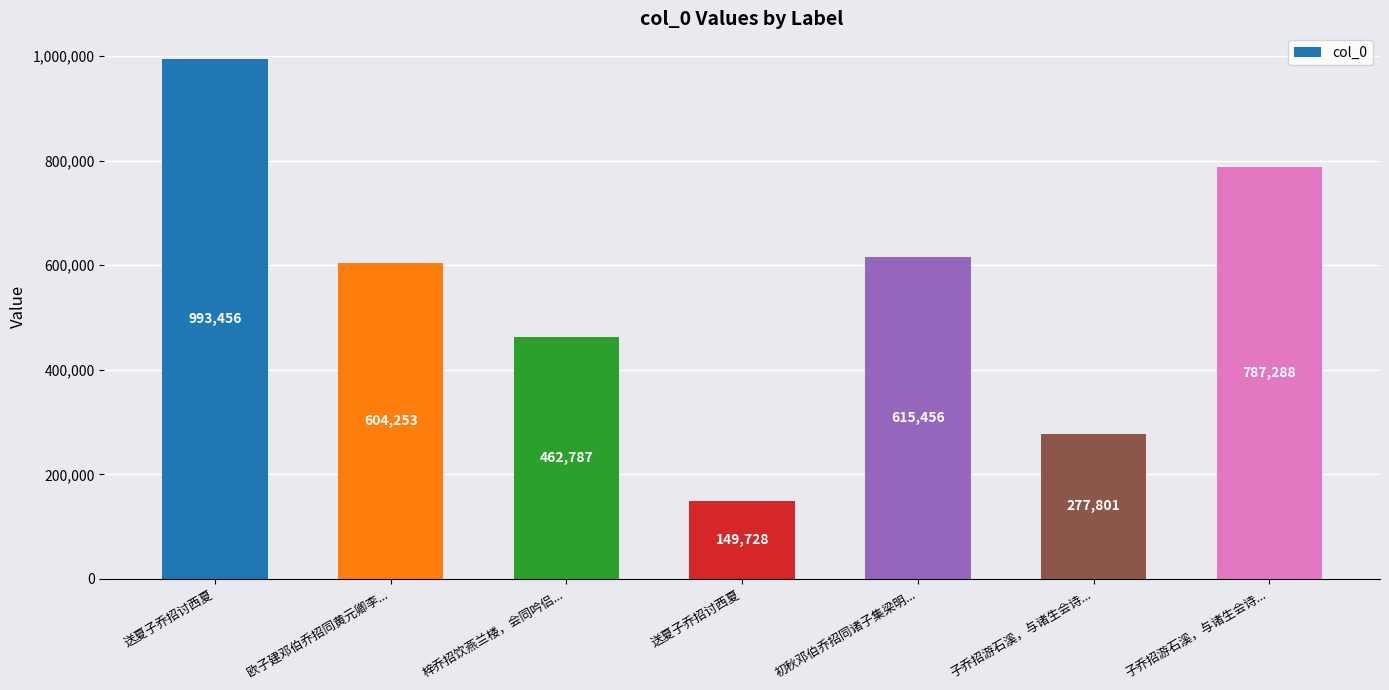

Does the chart contain any negative values?

No